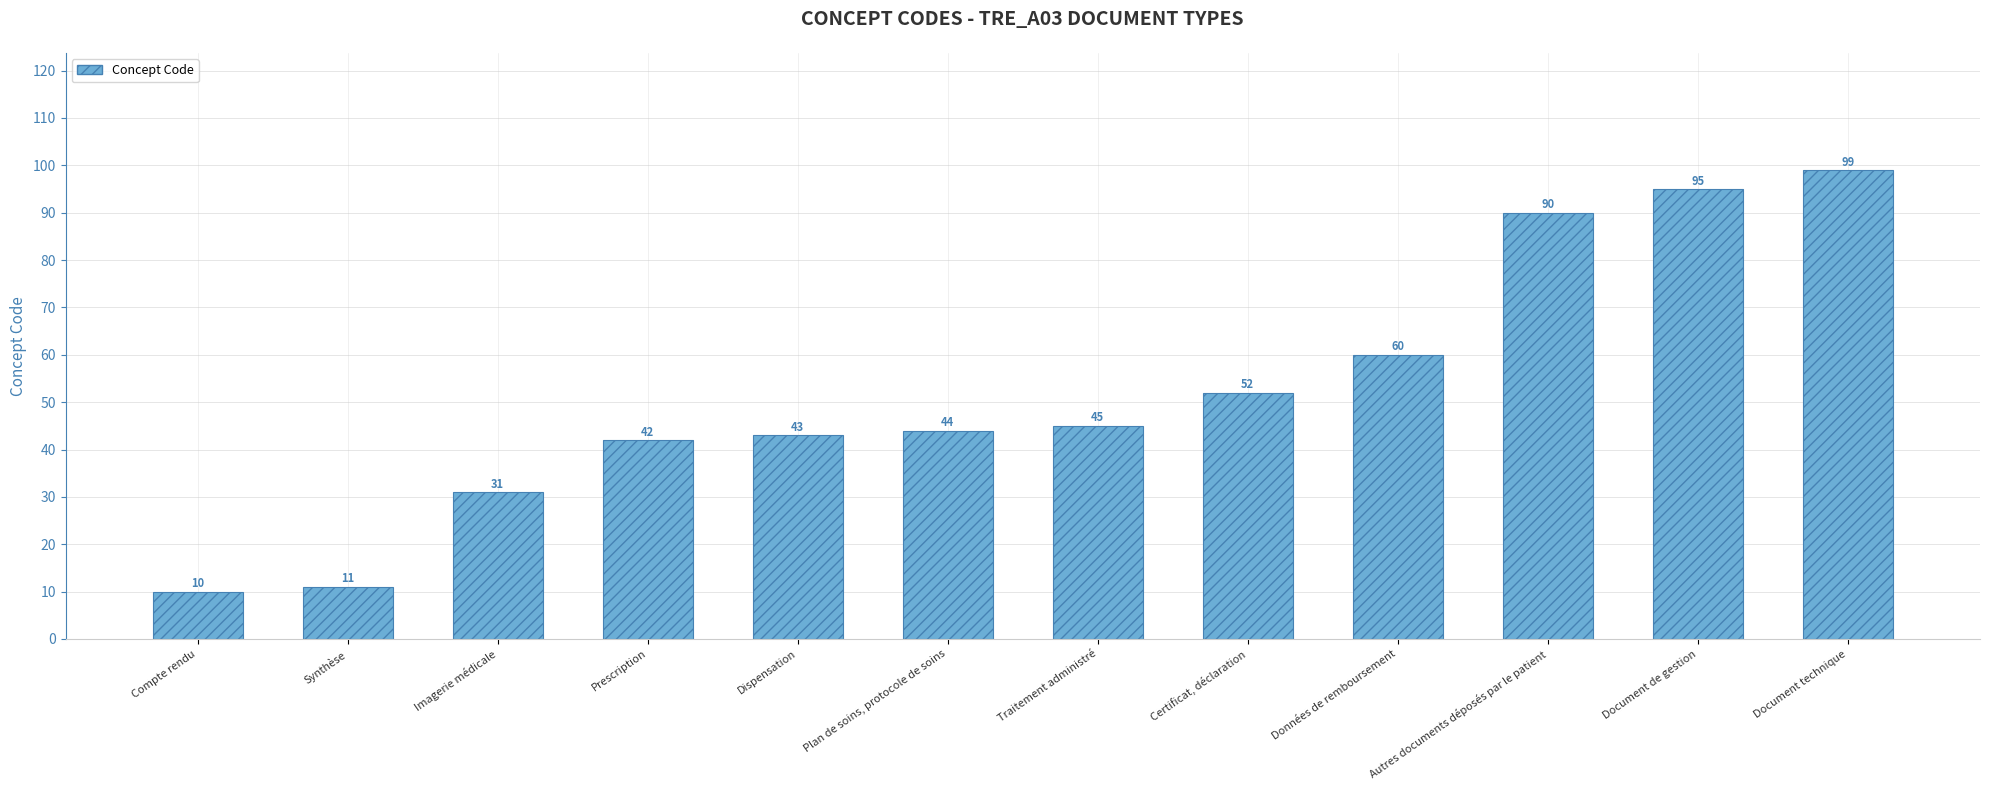

Reading left to right, list all the values displayed in this chart.

10	11	31	42	43	44	45	52	60	90	95	99